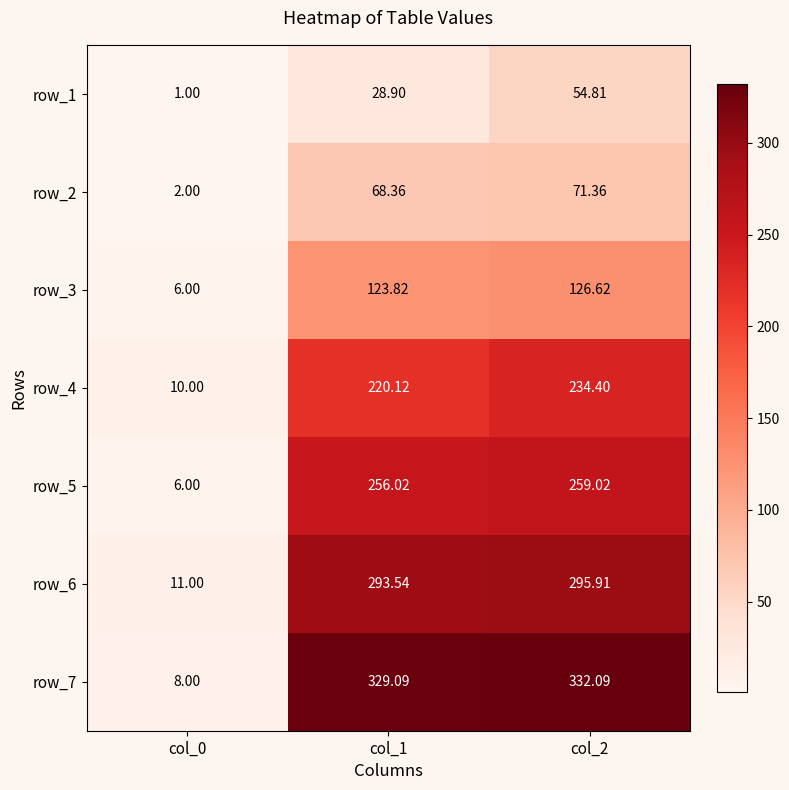

Is the value of row_7 at col_2 greater than the value of row_2 at col_0?

Yes